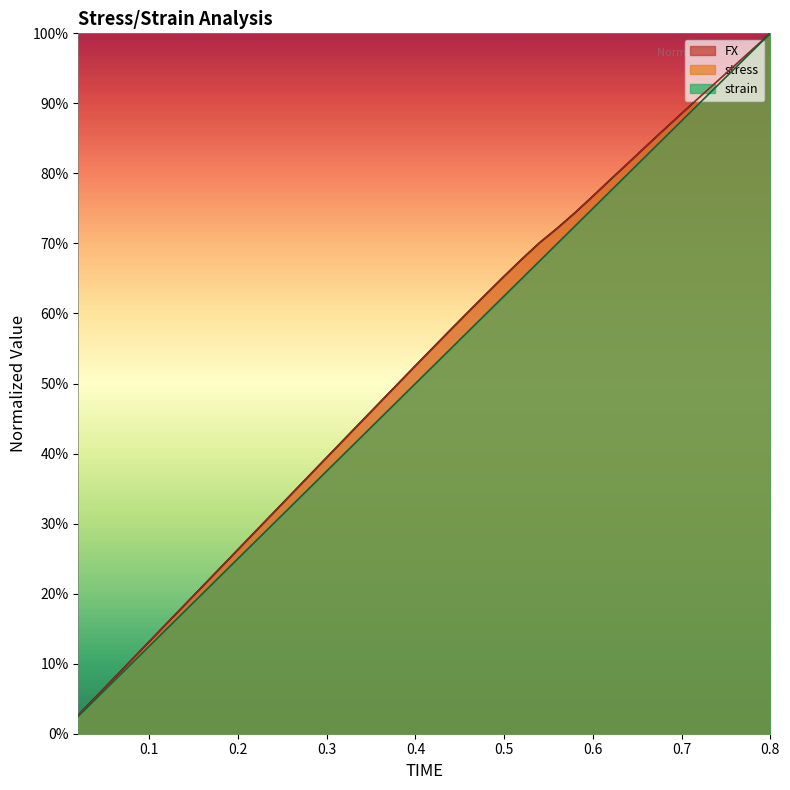

Reading left to right, what are all the values shown in this chart?

FX: 0.0	0.1	0.1	0.1	0.1	0.2	0.2	0.2	0.2	0.3	0.3	0.3	0.3	0.4	0.4	0.4	0.4	0.5	0.5	0.5	0.6	0.6	0.6	0.6	0.7	0.7	0.7	0.7	0.7	0.8	0.8	0.8	0.8	0.9	0.9	0.9	0.9	1.0	1.0	1.0
strain: 0.0	0.1	0.1	0.1	0.1	0.1	0.2	0.2	0.2	0.2	0.3	0.3	0.3	0.3	0.4	0.4	0.4	0.4	0.5	0.5	0.5	0.5	0.6	0.6	0.6	0.6	0.7	0.7	0.7	0.8	0.8	0.8	0.8	0.9	0.9	0.9	0.9	0.9	1.0	1.0
stress: 0.0	0.1	0.1	0.1	0.1	0.2	0.2	0.2	0.2	0.3	0.3	0.3	0.3	0.4	0.4	0.4	0.4	0.5	0.5	0.5	0.6	0.6	0.6	0.6	0.7	0.7	0.7	0.7	0.7	0.8	0.8	0.8	0.8	0.9	0.9	0.9	0.9	1.0	1.0	1.0